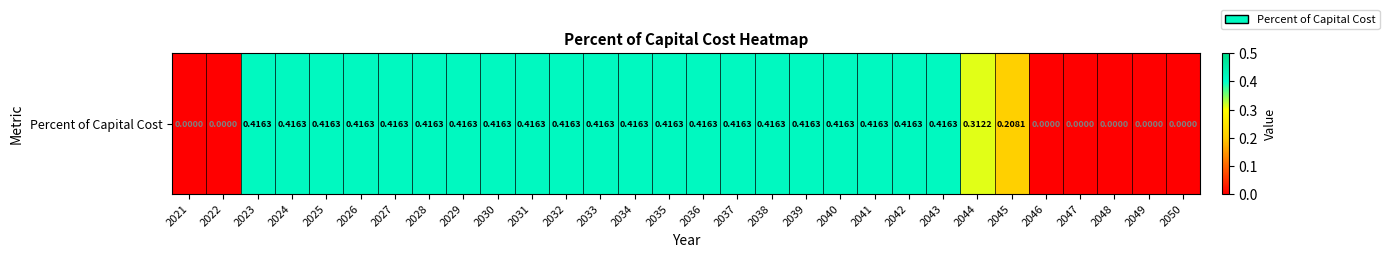

What is the difference between the maximum and minimum values?

0.4